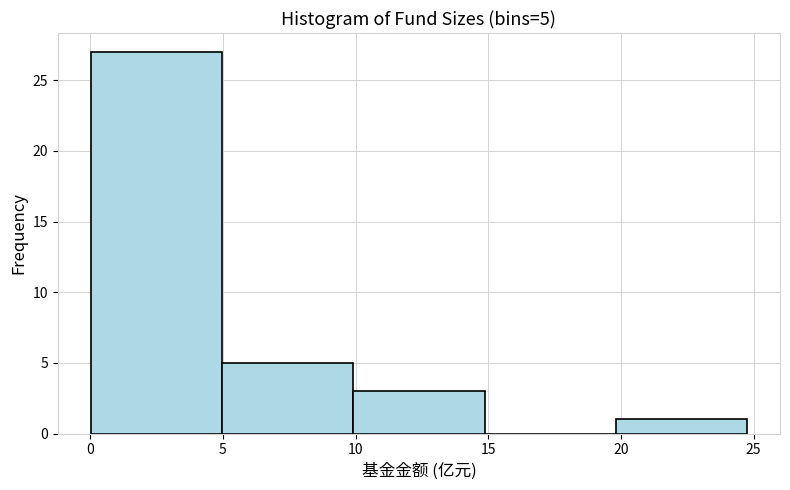

Over which range of the x-axis is the bar tallest?

0 to 5